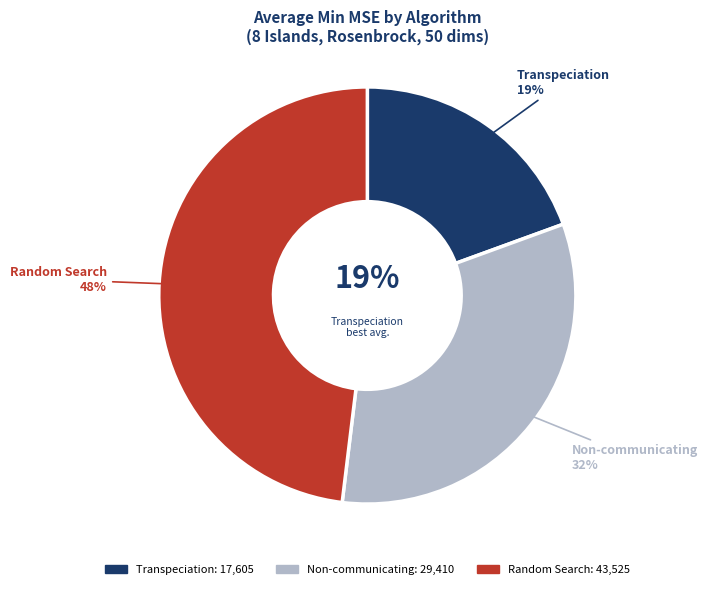

To the nearest percent, what percentage of the pie is Transpeciation?

19%